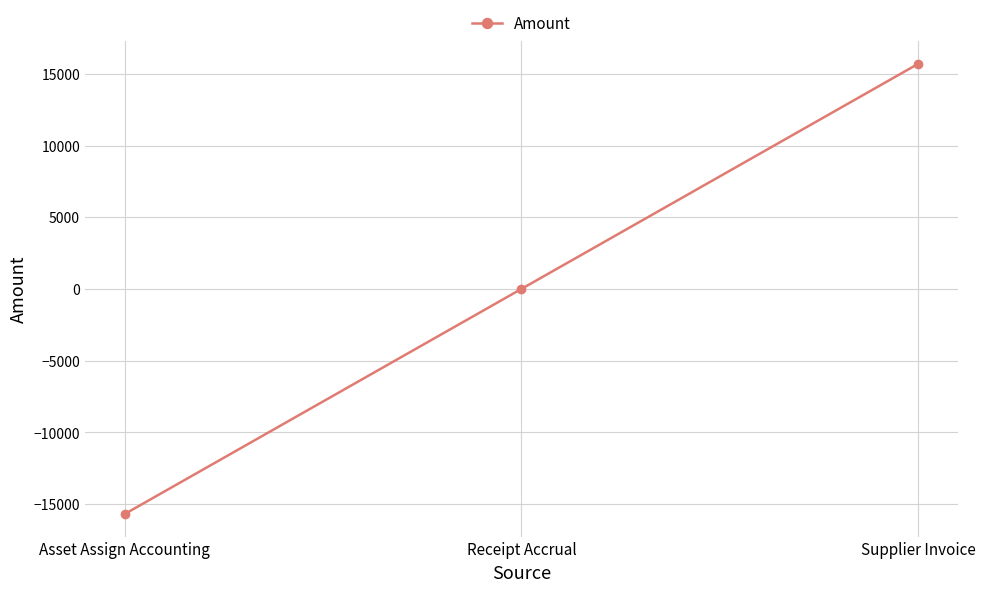

How many categories are shown in the chart?

3